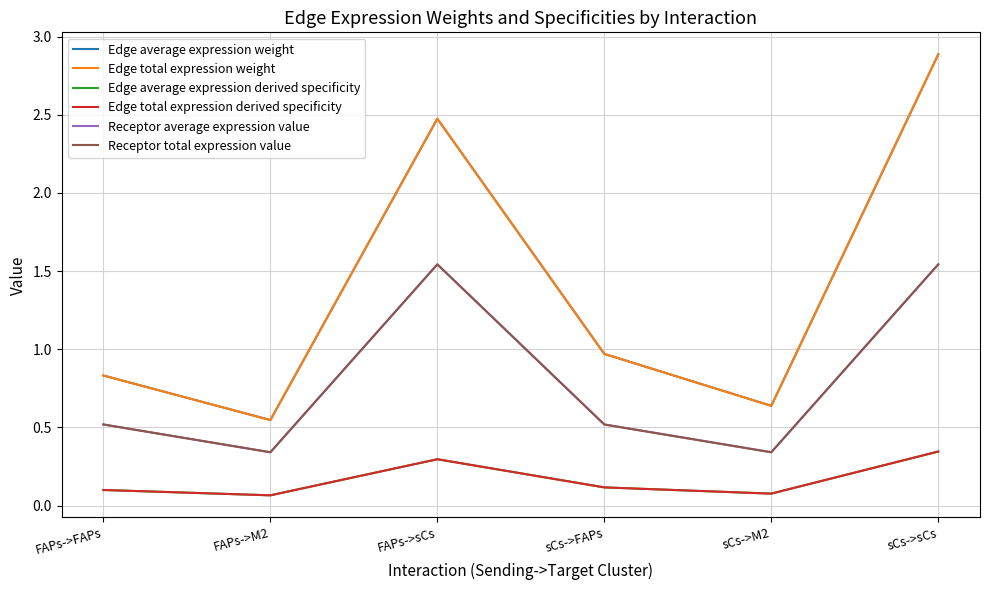

Is this an area chart (filled region under the line)?

No